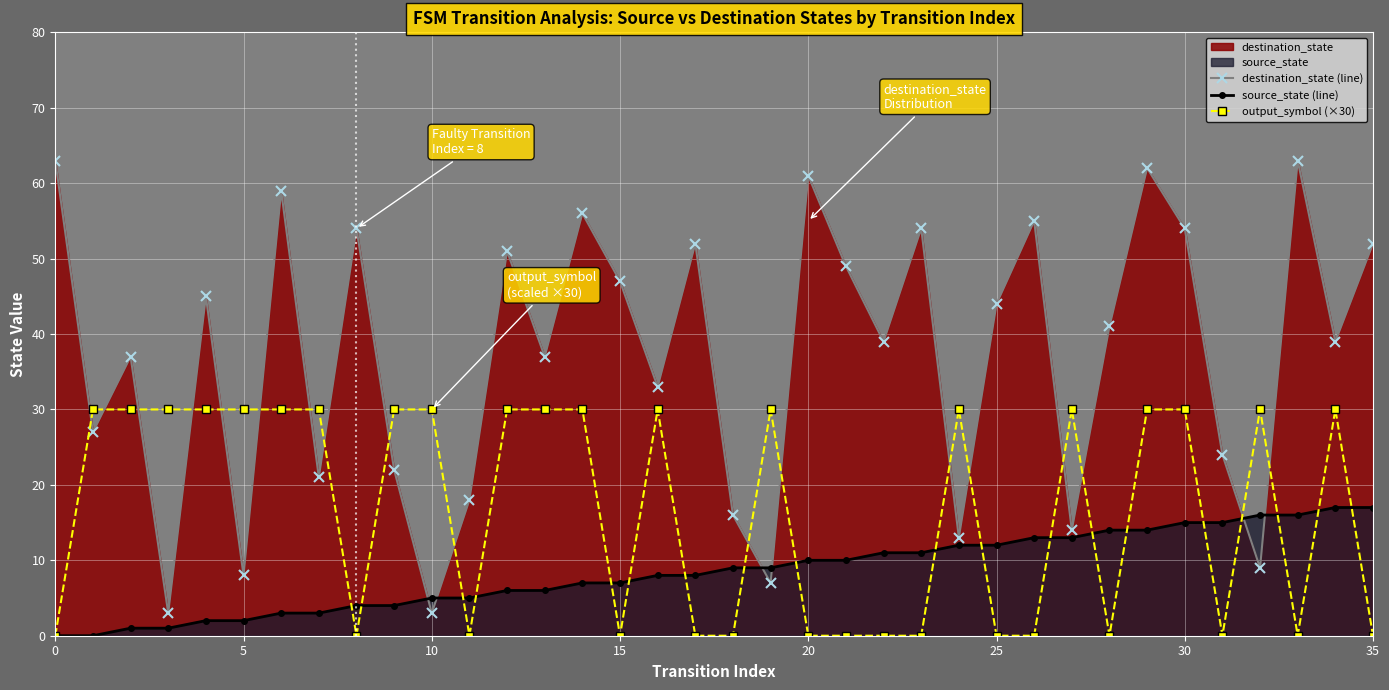

How many categories are shown in the chart?

36